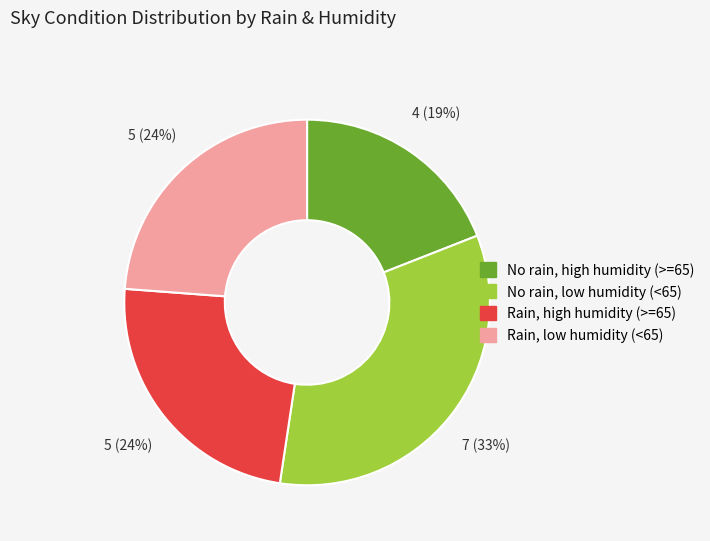

To the nearest percent, what is the difference between the largest and smallest slice percentages?

14%